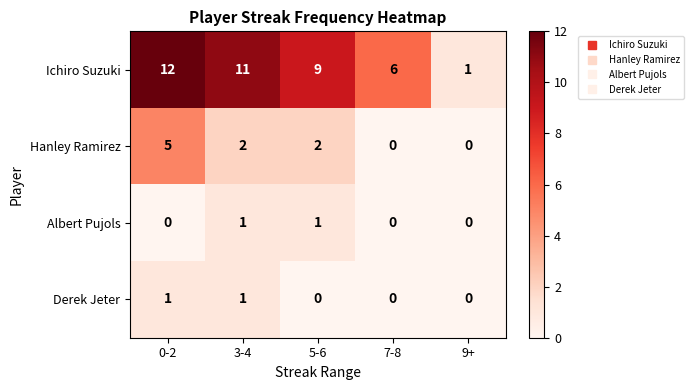

What is the difference between the second highest and minimum values in the Ichiro Suzuki series?

10